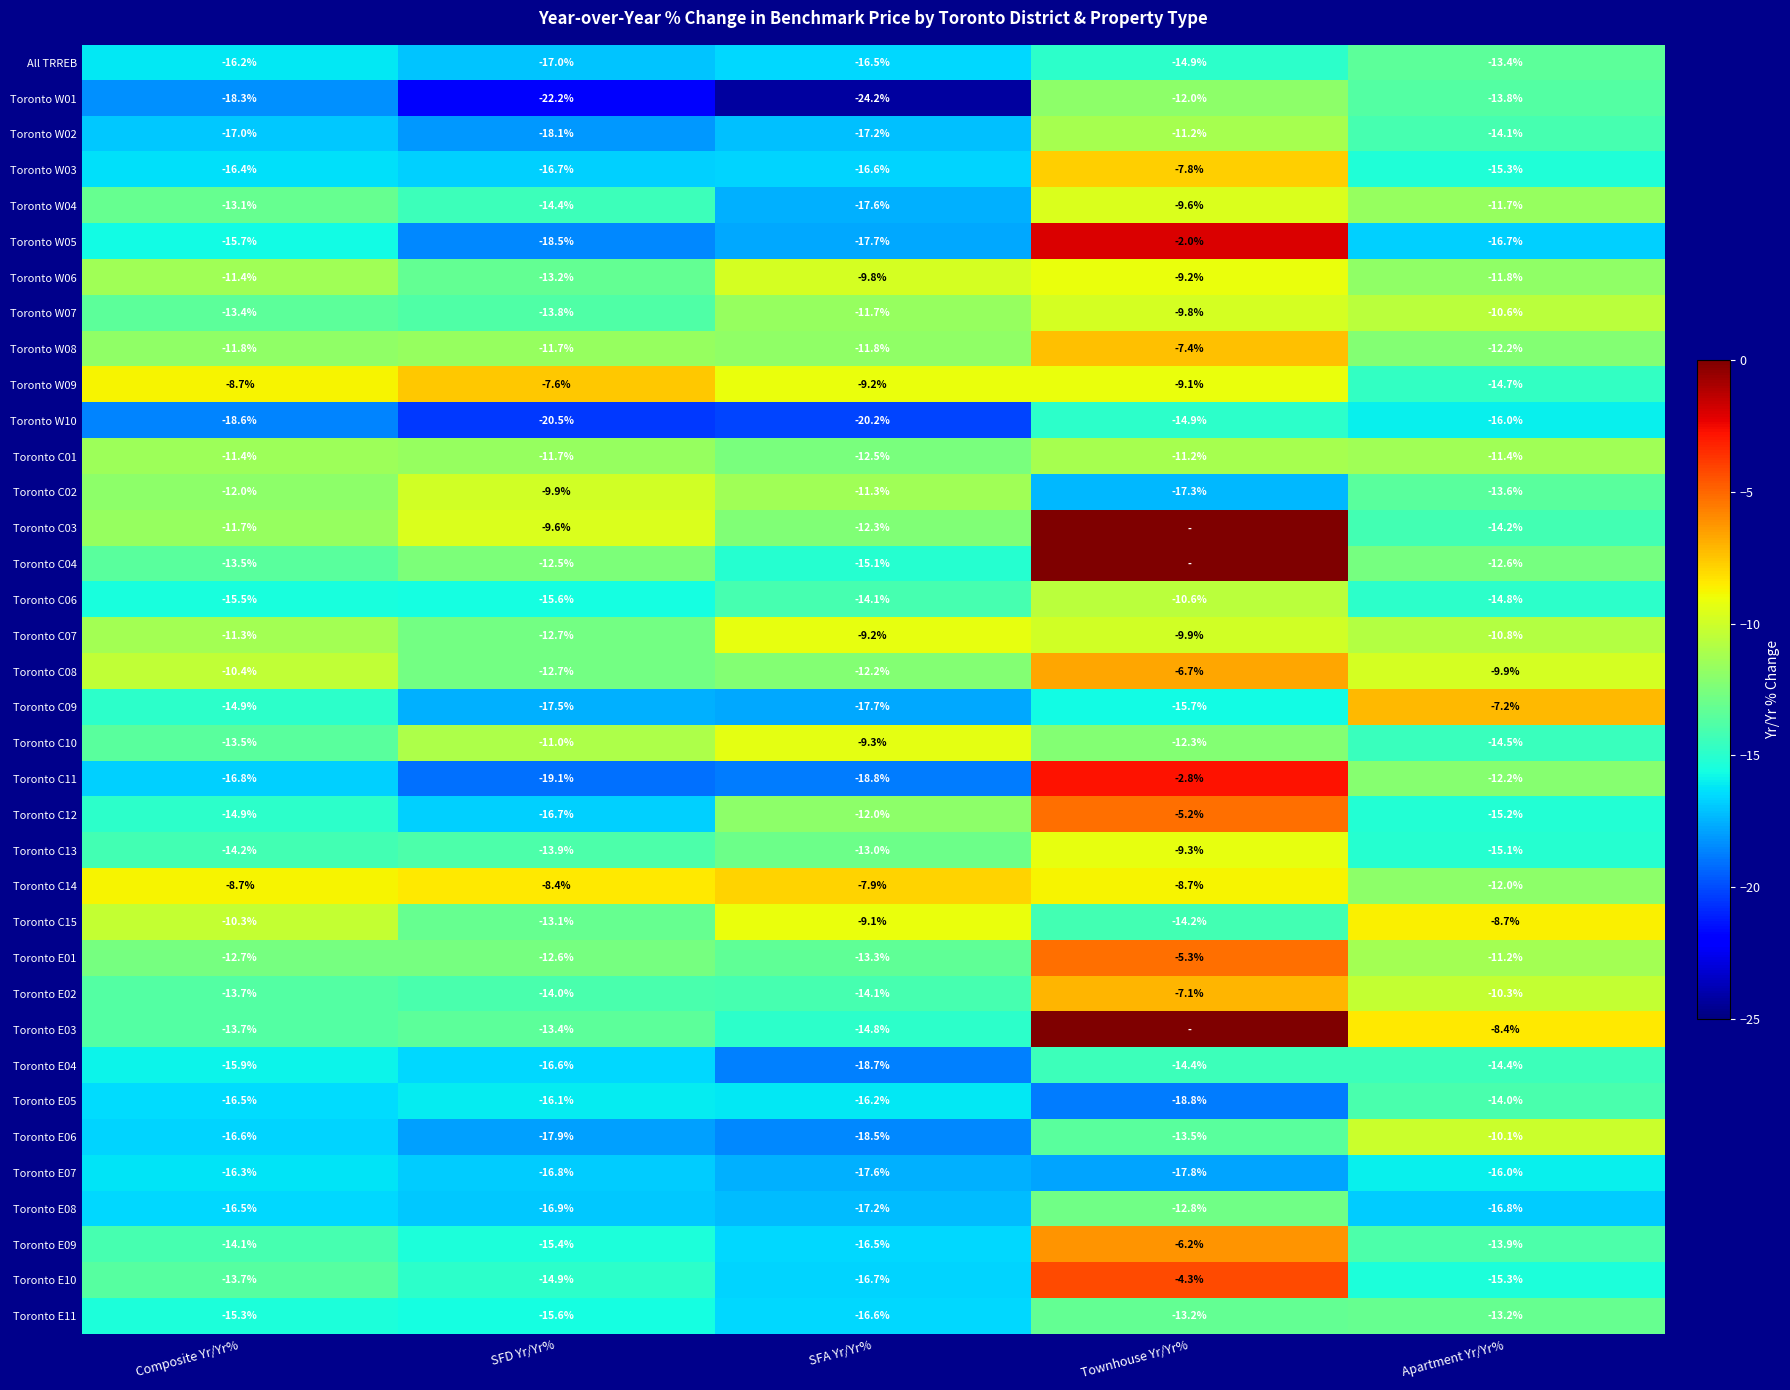

Between SFA Yr/Yr% and Apartment Yr/Yr%, which series saw the biggest shift?

Toronto C09